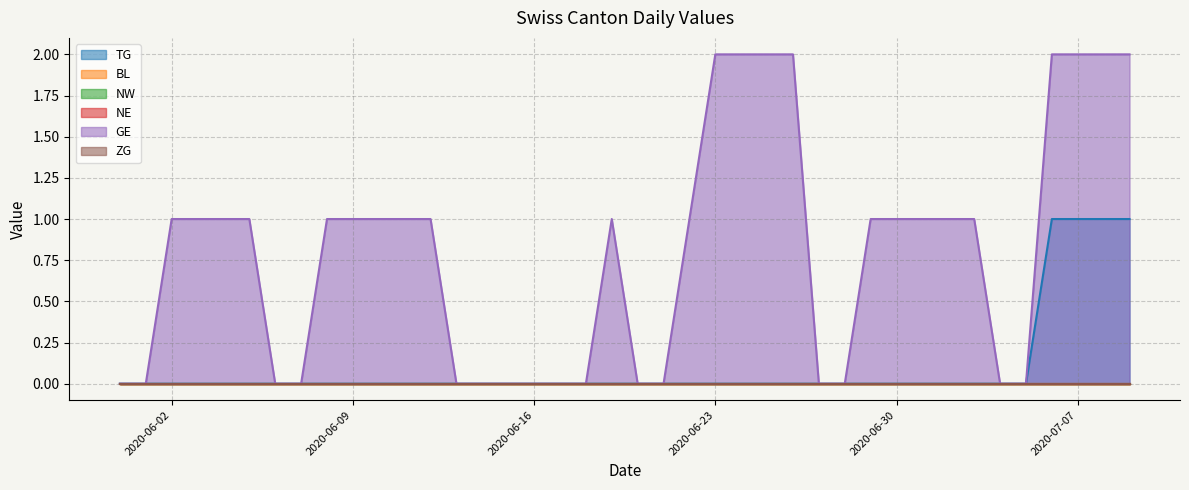

Which series changed the most between 0 and 39?

GE